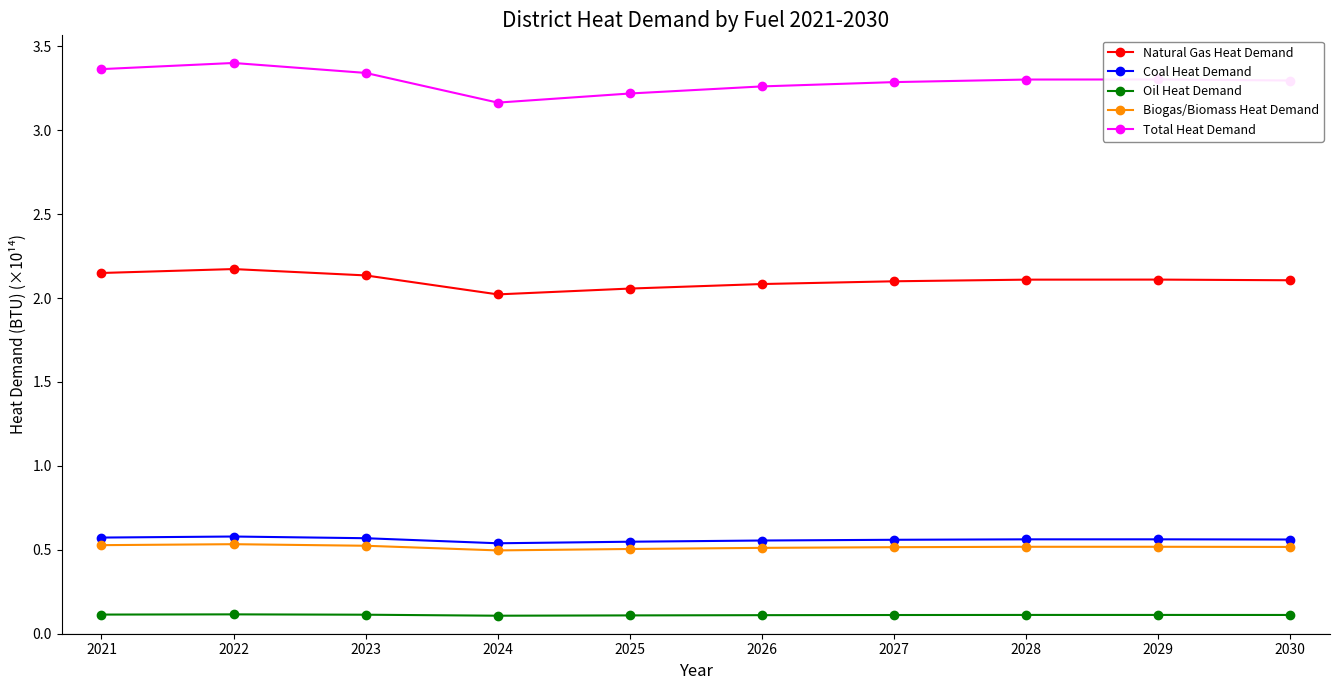

Does the chart display data point markers on the line(s)?

Yes